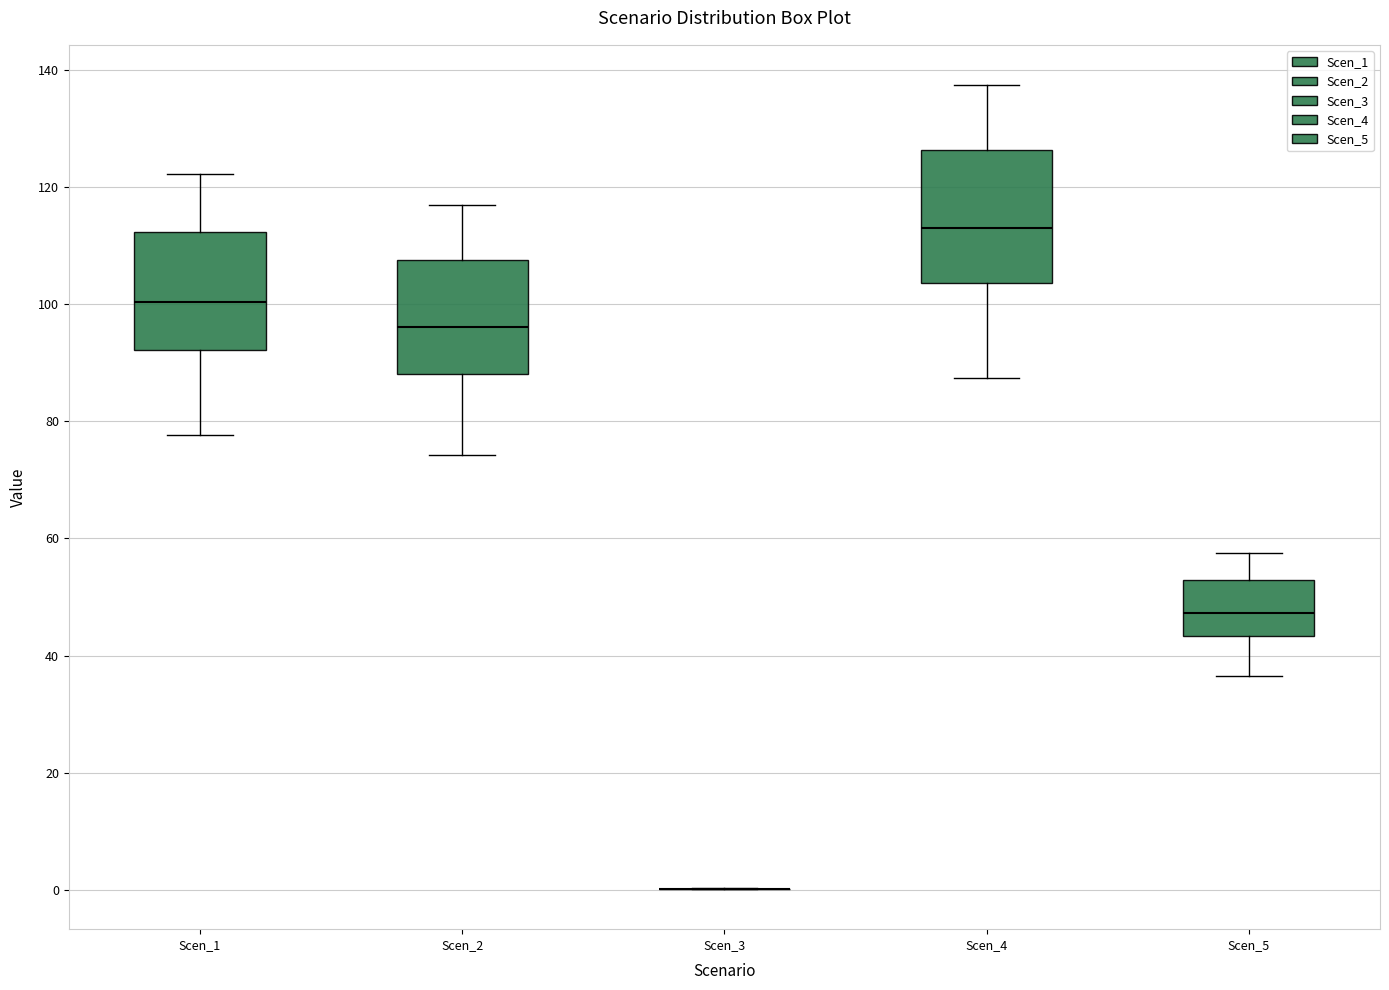

Where is the upper edge of the box for Scen_1 on the y-axis? The values are not printed on the chart, so give them approximately, as read against the axis.

112